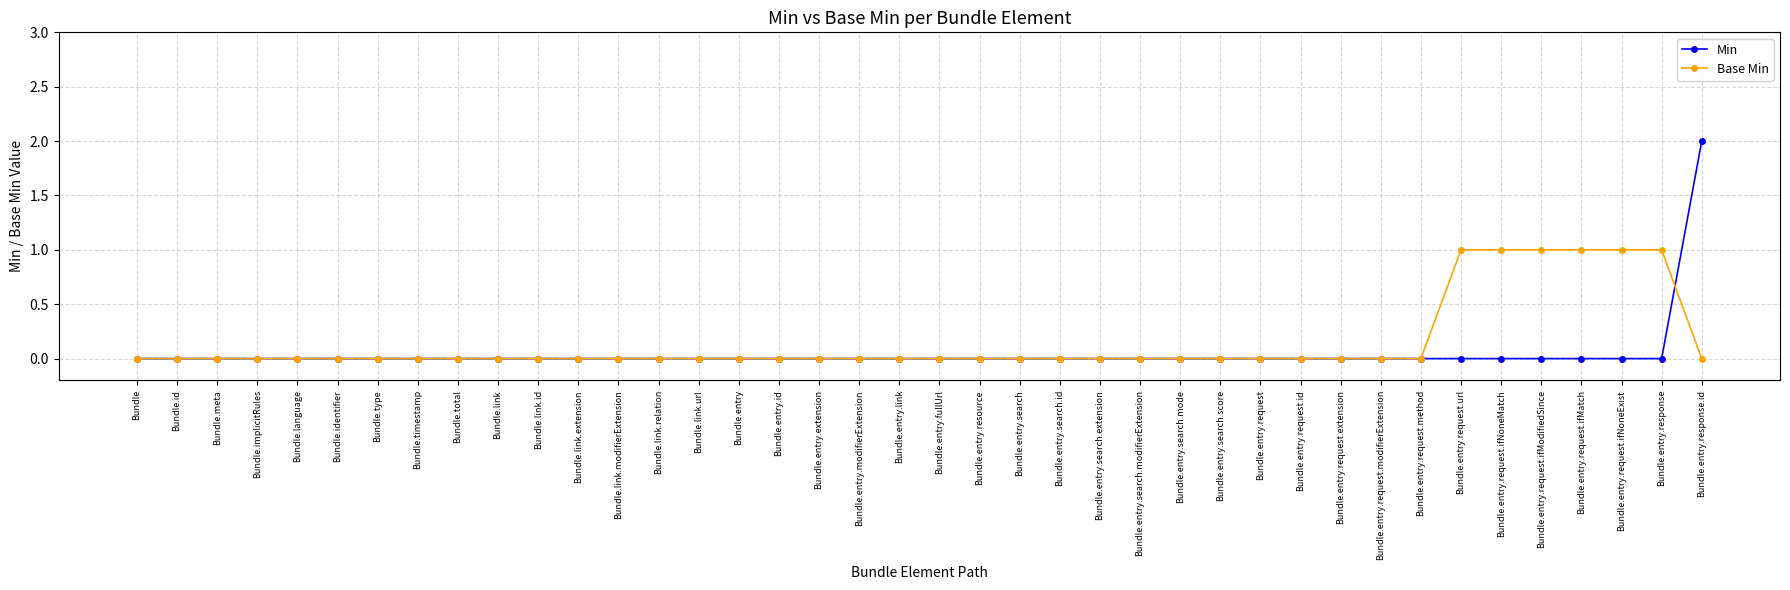

What are all the series names shown in the legend?

Min, Base Min